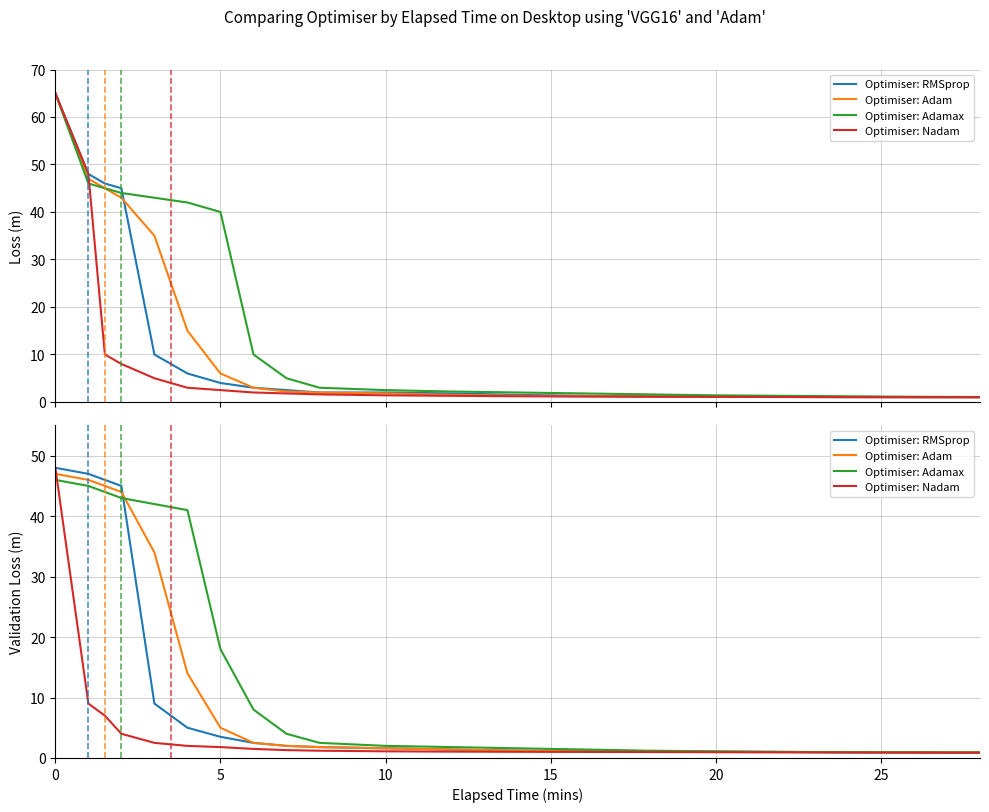

How many data points in Optimiser: RMSprop are above 1?

16